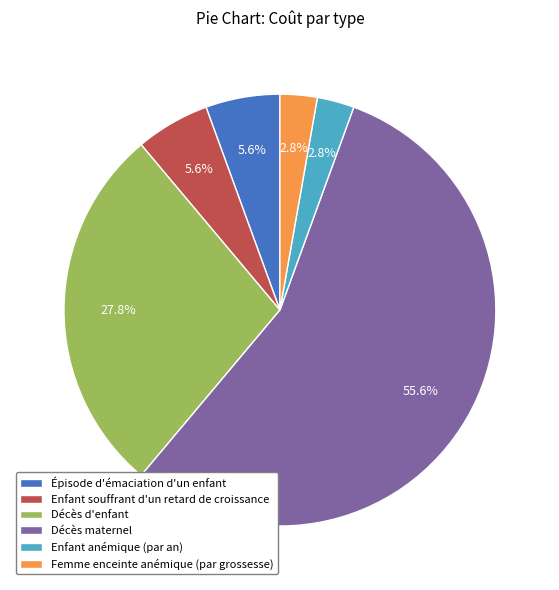

The Femme enceinte anémique (par grossesse) slice represents 16% of the pie. True or false?

False